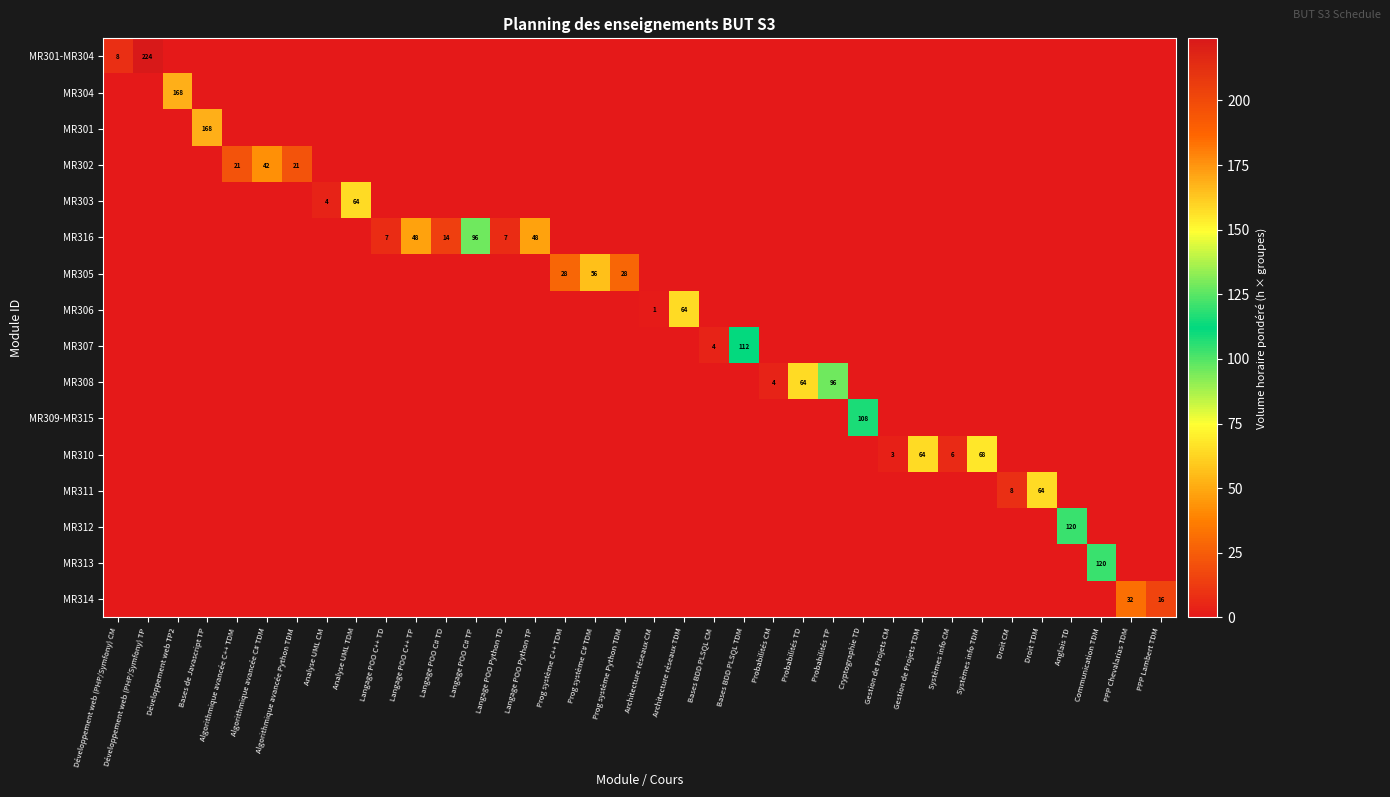

The MR307 series shows 2 at Bases BDD PLSQL CM. True or false?

False